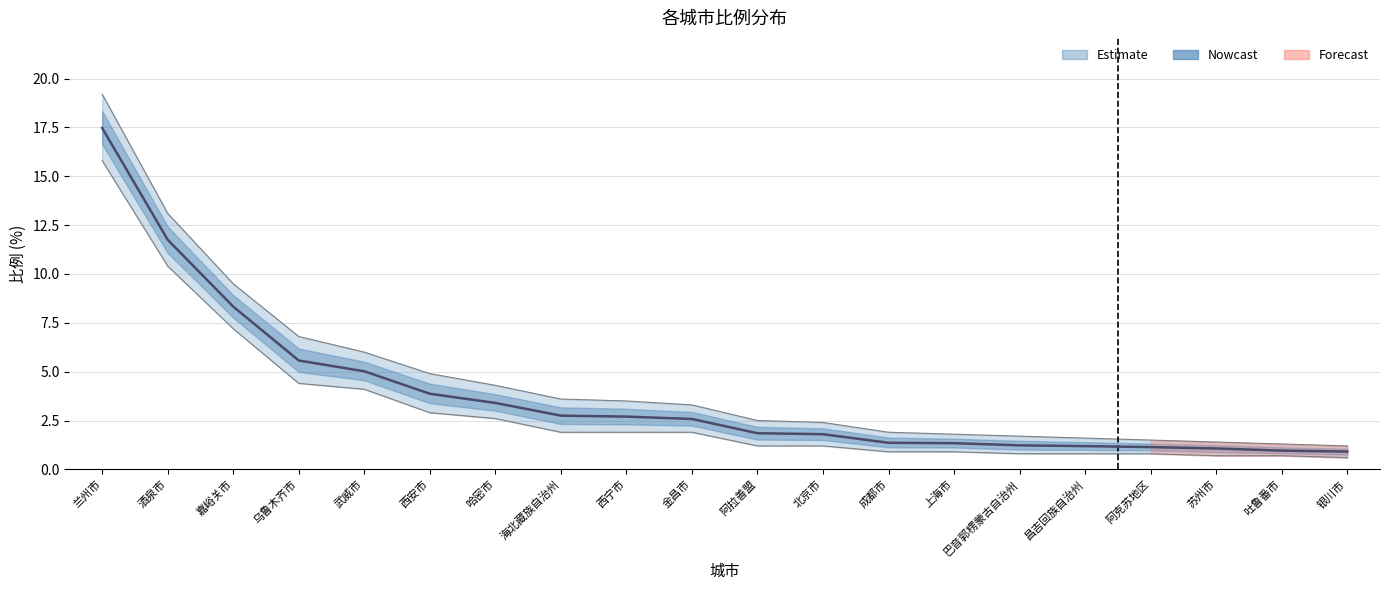

Which category has the lowest value in the 上界 series?

银川市